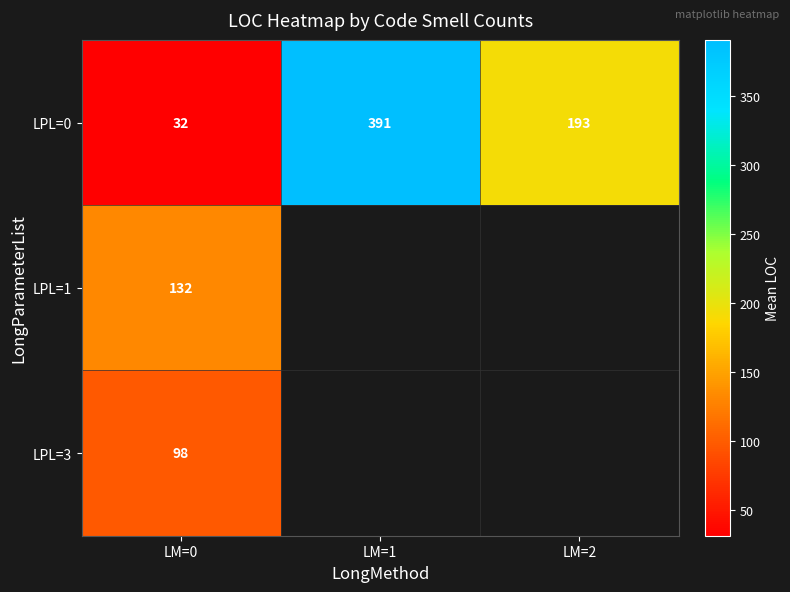

Is the value of LPL=1 at LM=0 greater than the value of LPL=0 at LM=1?

No